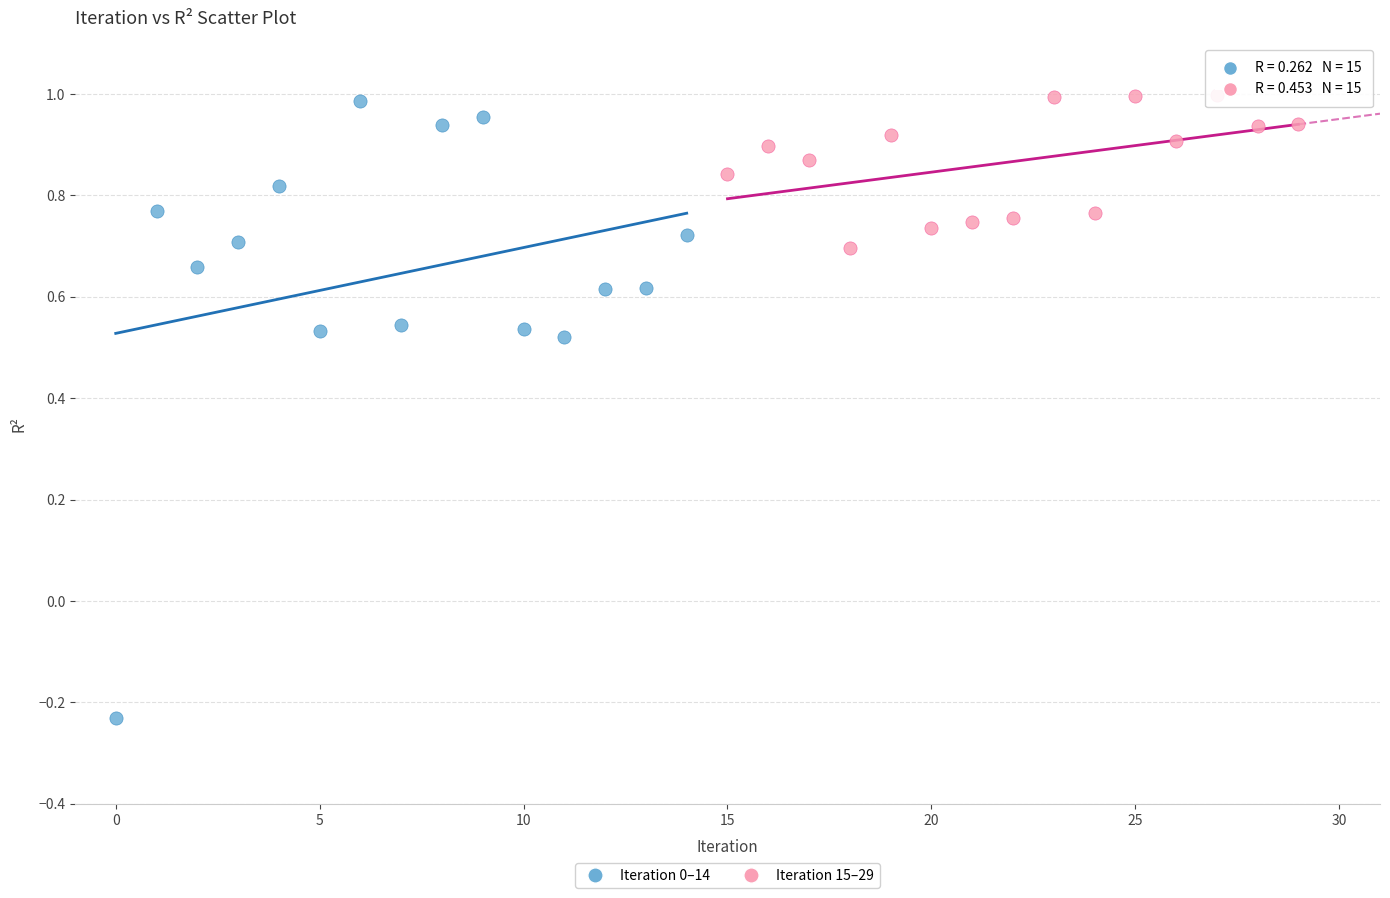

Which series reaches the minimum Y coordinate?

Iteration 0–14